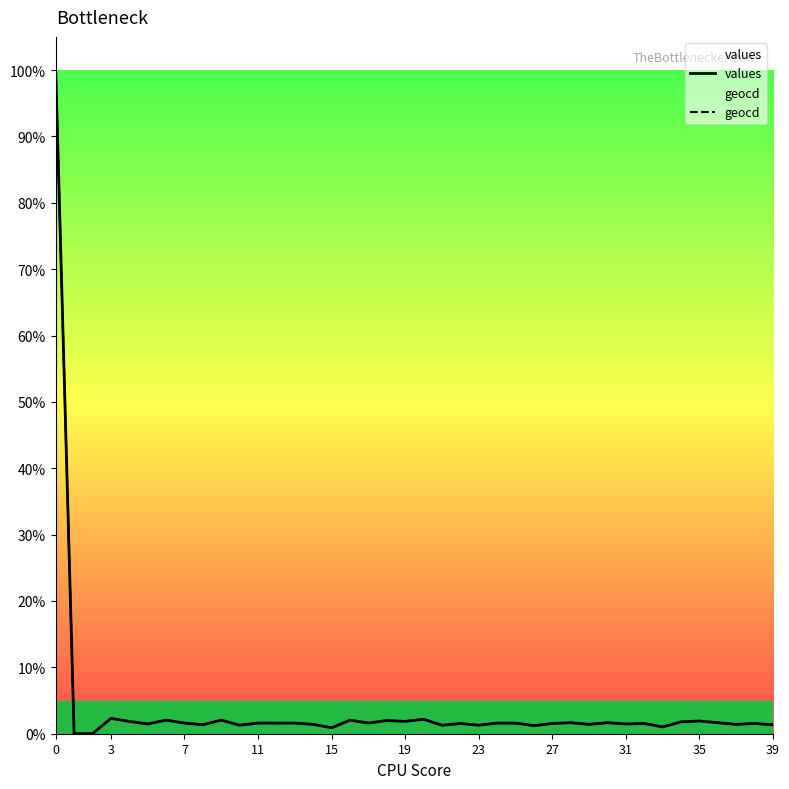

Rank the series by their average value, from highest to lowest.

geocd, values